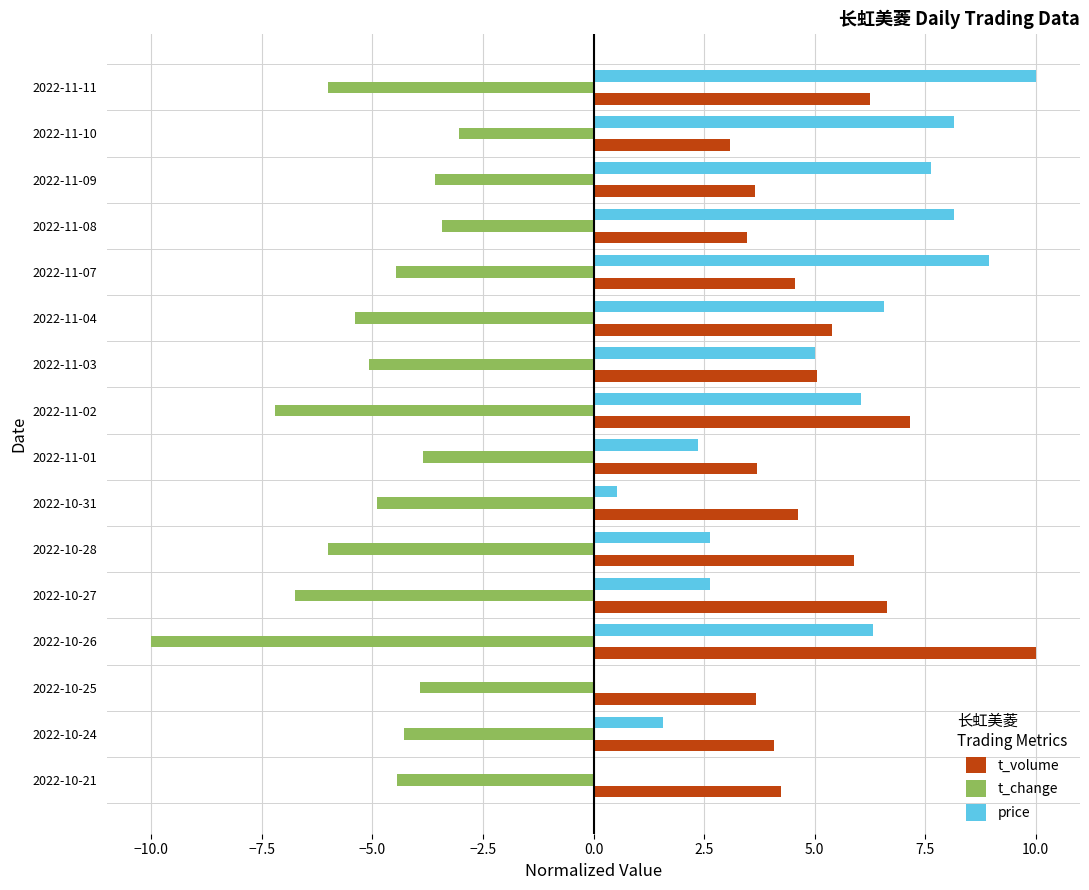

What is the highest value of the price series?

10.0